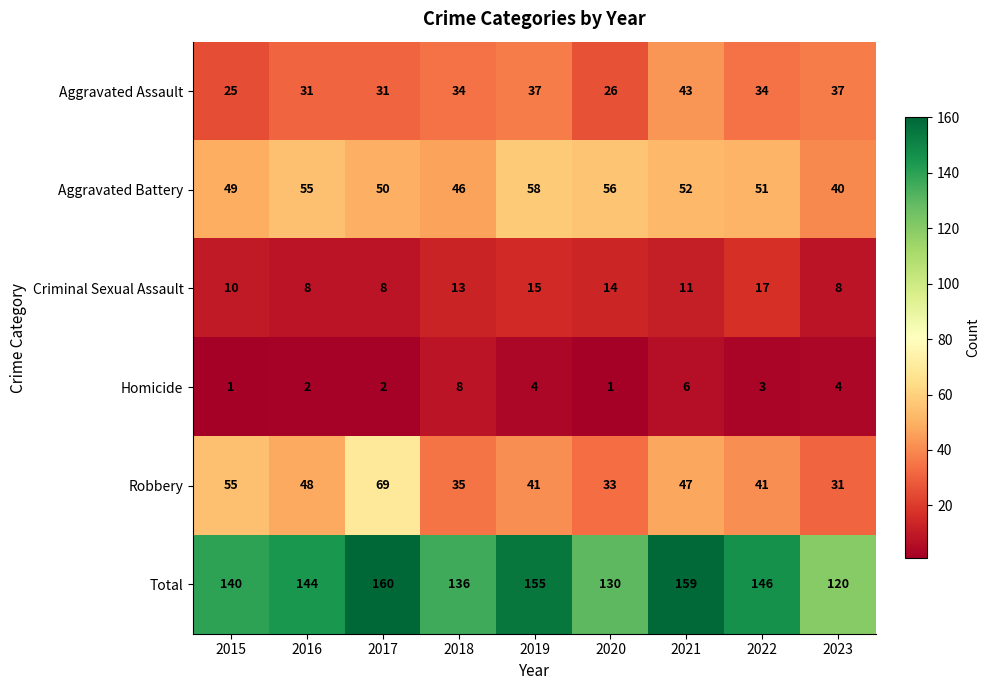

What is the approximate value of Aggravated Assault at 2022, to the nearest 5?

35